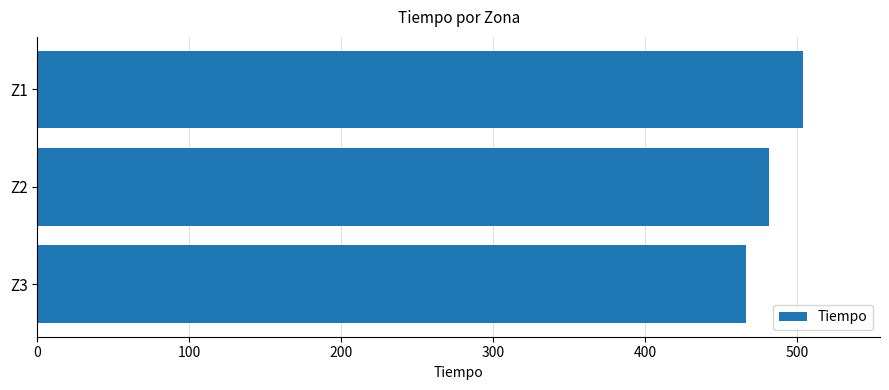

Reading top to bottom, transcribe all the data shown in this chart.

Z1=504.1	Z2=481.2	Z3=466.4